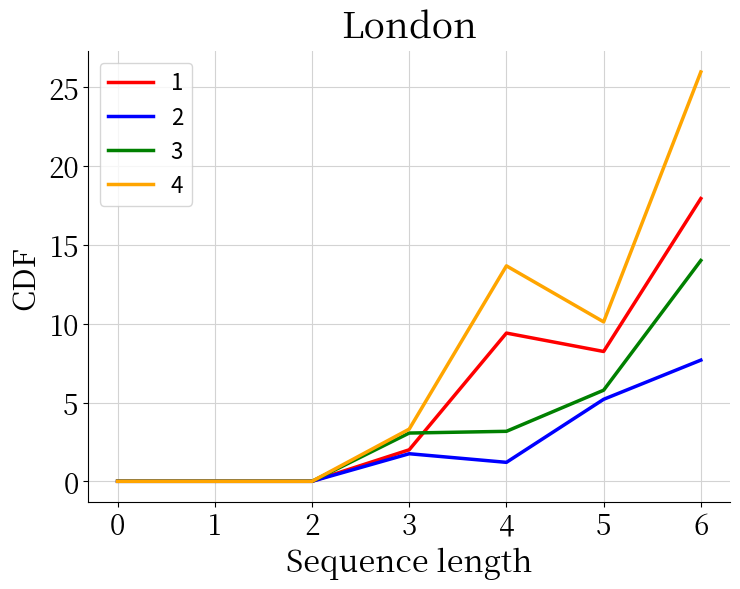

List the series in order of their overall mean, highest first.

4, 1, 3, 2